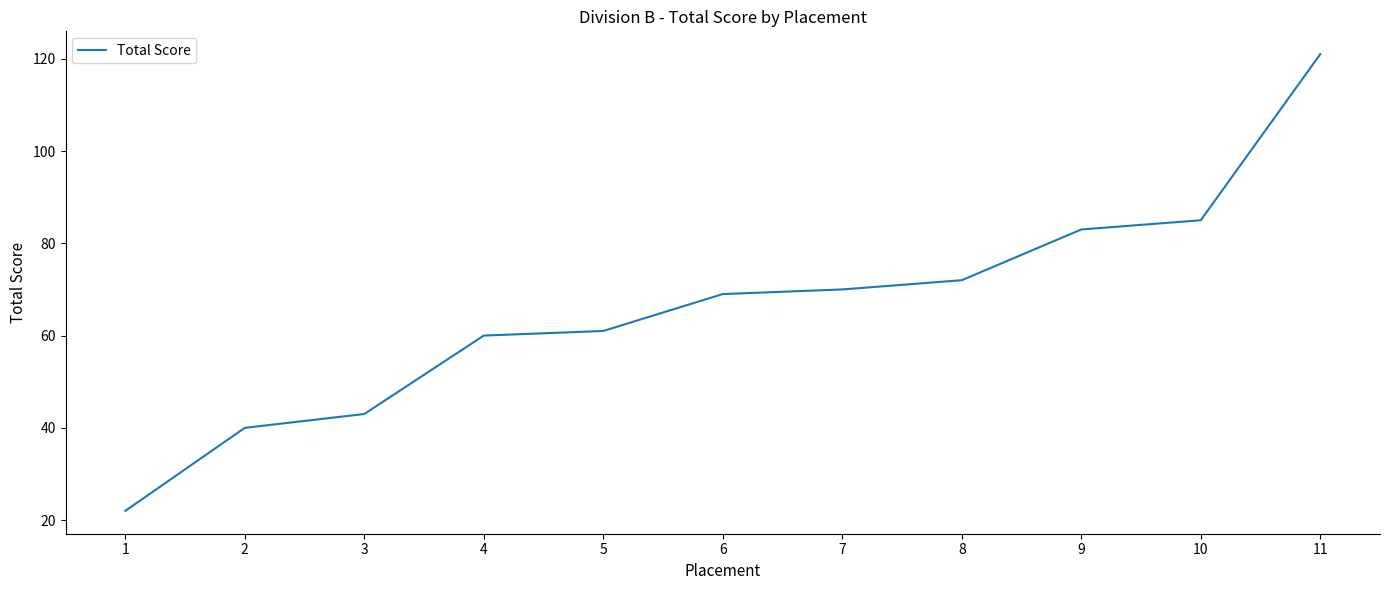

Read the value at 7, to the nearest 10.

70